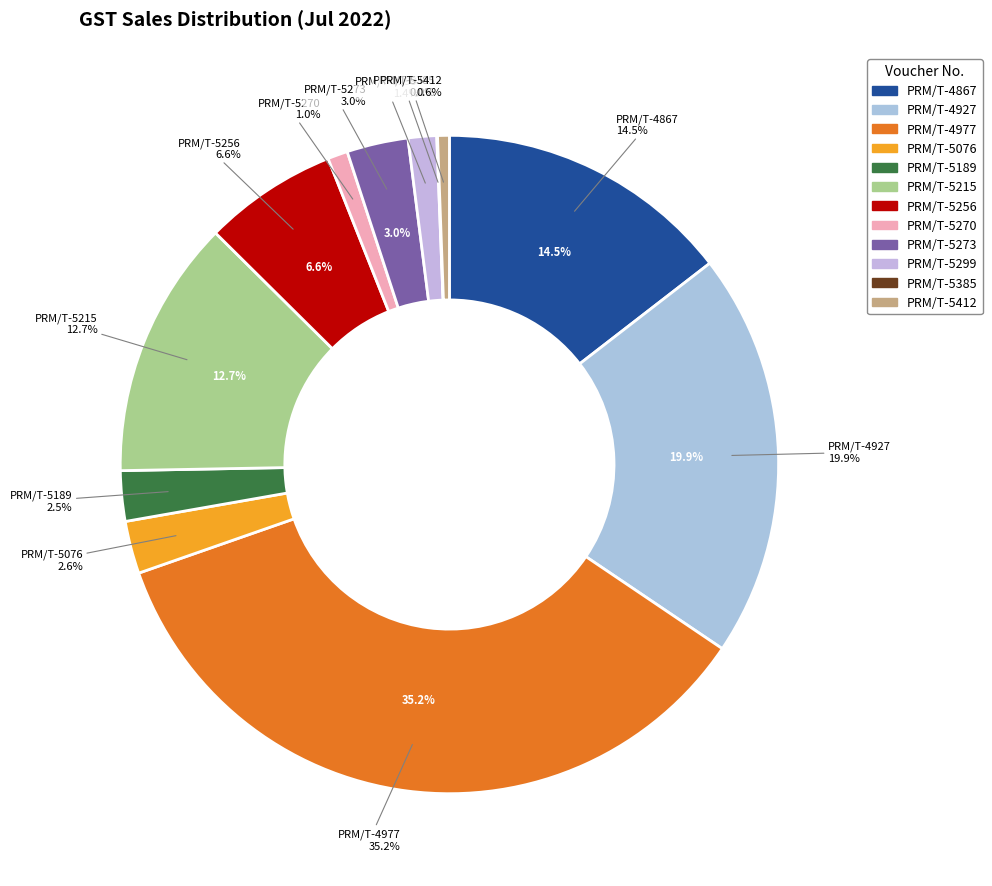

How many slices are in this pie chart?

12